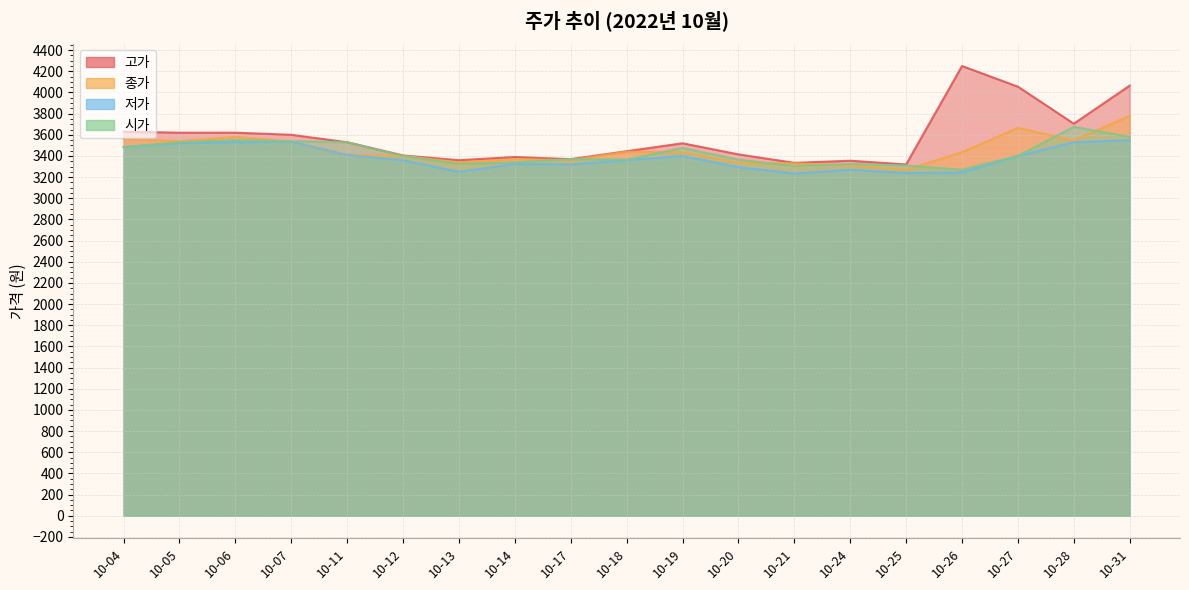

What is the value of the 종가 point at the 2nd from the left?

3540